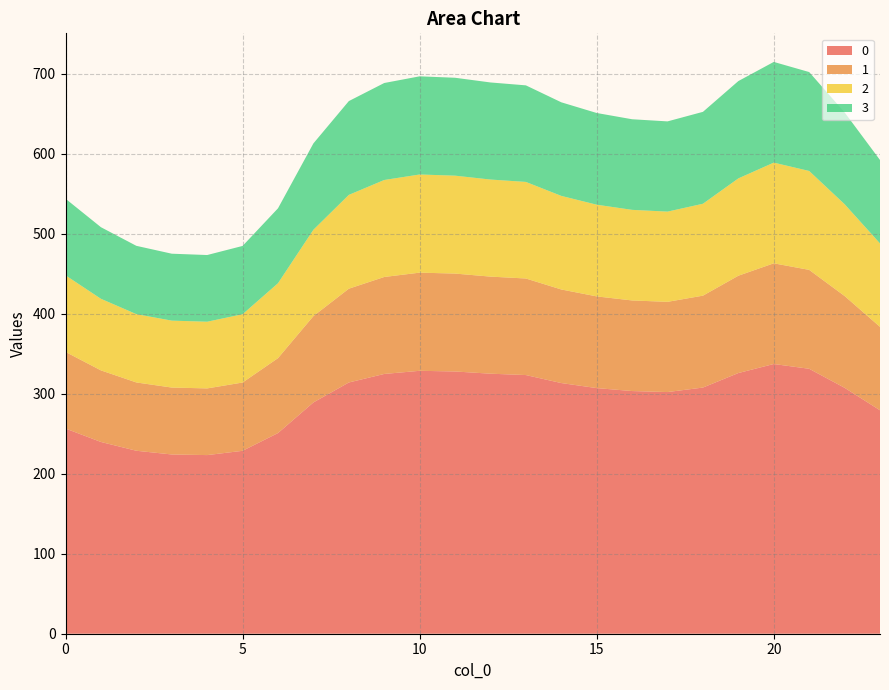

Reading left to right, list all the values displayed in this chart.

0: 0=256.5	1=239.7	2=228.7	3=224.1	4=223.3	5=228.7	6=250.9	7=289.1	8=314.1	9=324.7	10=328.7	11=327.8	12=325.1	13=323.3	14=313.4	15=307.1	16=303.4	17=302.1	18=307.7	19=325.9	20=337.2	21=331.2	22=307.4	23=279.3
1: 0=95.8	1=89.5	2=85.4	3=83.7	4=83.4	5=85.4	6=93.7	7=107.9	8=117.3	9=121.2	10=122.7	11=122.4	12=121.4	13=120.7	14=117.0	15=114.6	16=113.3	17=112.8	18=114.9	19=121.7	20=125.9	21=123.6	22=114.8	23=104.3
2: 0=95.8	1=89.5	2=85.4	3=83.7	4=83.4	5=85.4	6=93.7	7=107.9	8=117.3	9=121.2	10=122.7	11=122.4	12=121.4	13=120.7	14=117.0	15=114.6	16=113.3	17=112.8	18=114.9	19=121.7	20=125.9	21=123.6	22=114.8	23=104.3
3: 0=95.8	1=89.5	2=85.4	3=83.7	4=83.4	5=85.4	6=93.7	7=107.9	8=117.3	9=121.2	10=122.7	11=122.4	12=121.4	13=120.7	14=117.0	15=114.6	16=113.3	17=112.8	18=114.9	19=121.7	20=125.9	21=123.6	22=114.8	23=104.3